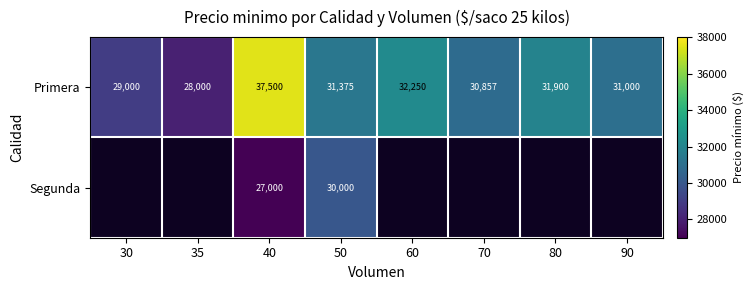

What is the difference between the highest and lowest values at 50?

1375